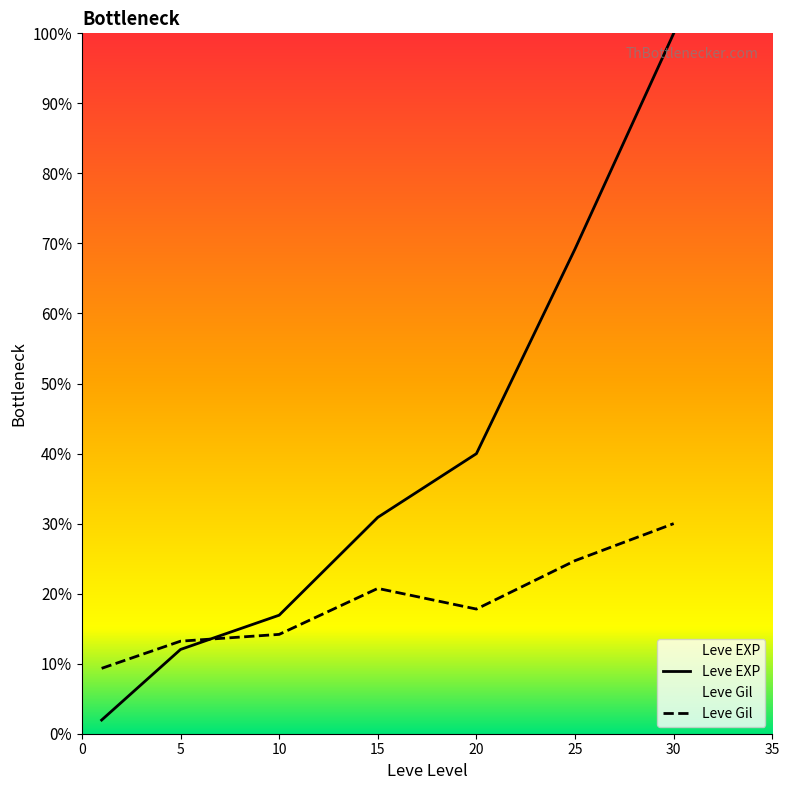

Between which two adjacent categories do Leve EXP and Leve Gil first intersect?

5 and 10